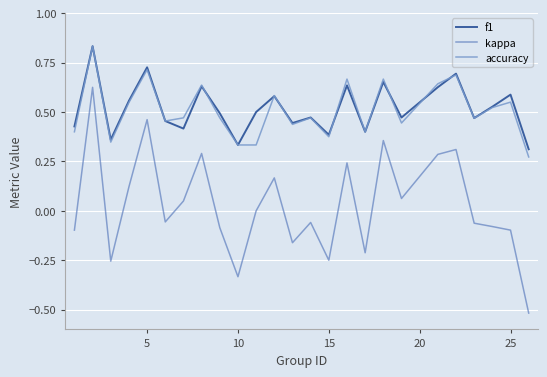

True or false: f1 and kappa cross at least once.

False